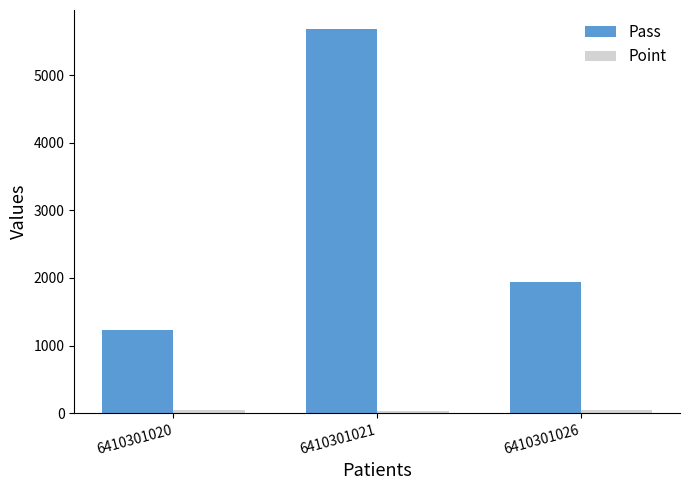

The value of Pass at 6410301021 is 5678. True or false?

True